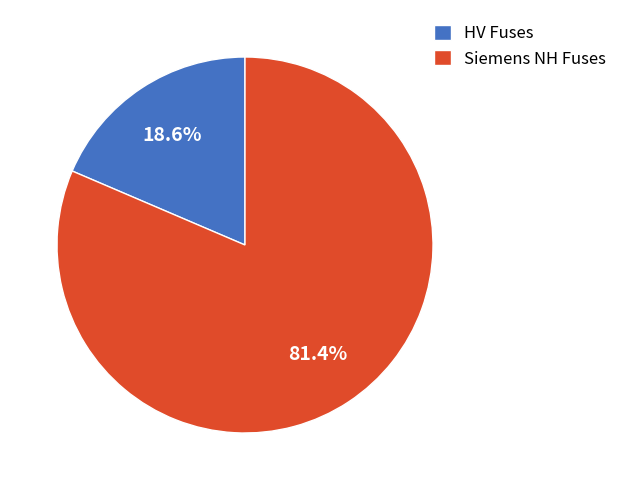

What is the ratio of the value at Siemens NH Fuses to the value at HV Fuses?

4.4